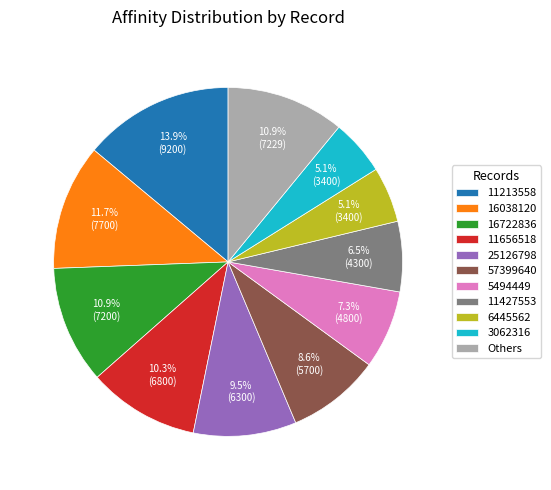

To the nearest percent, what is the average slice percentage?

9%